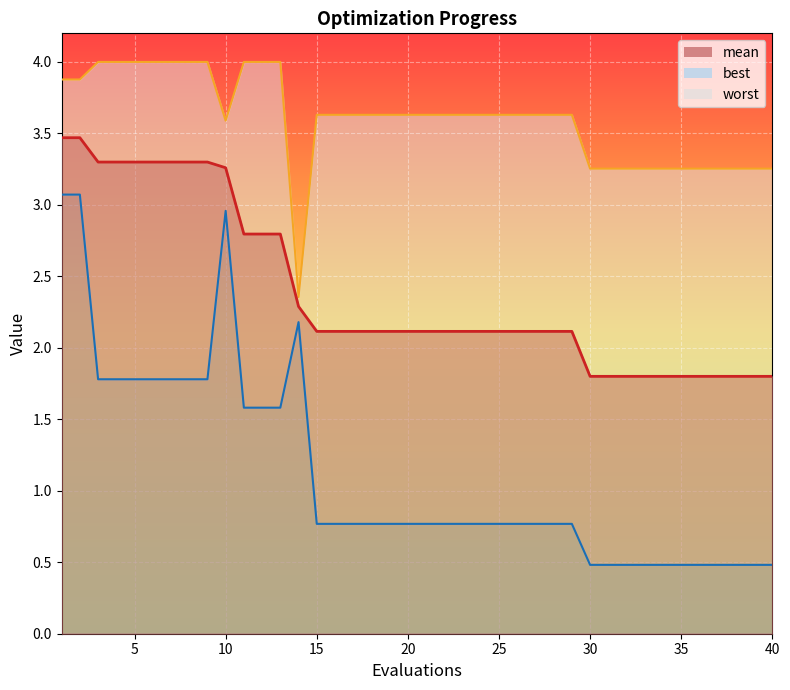

How many lines are shown in the chart?

3